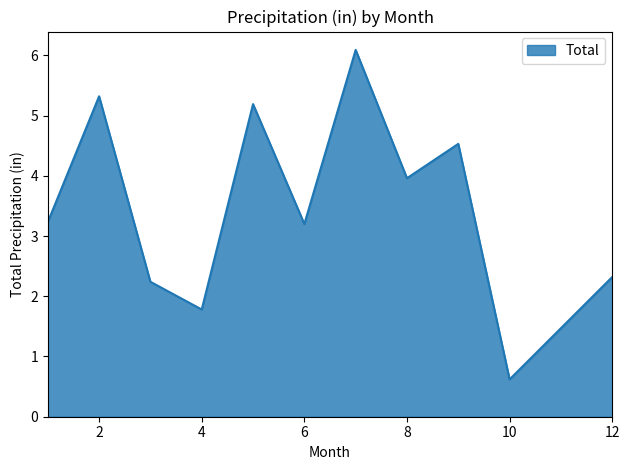

What is the greatest value displayed?

6.1